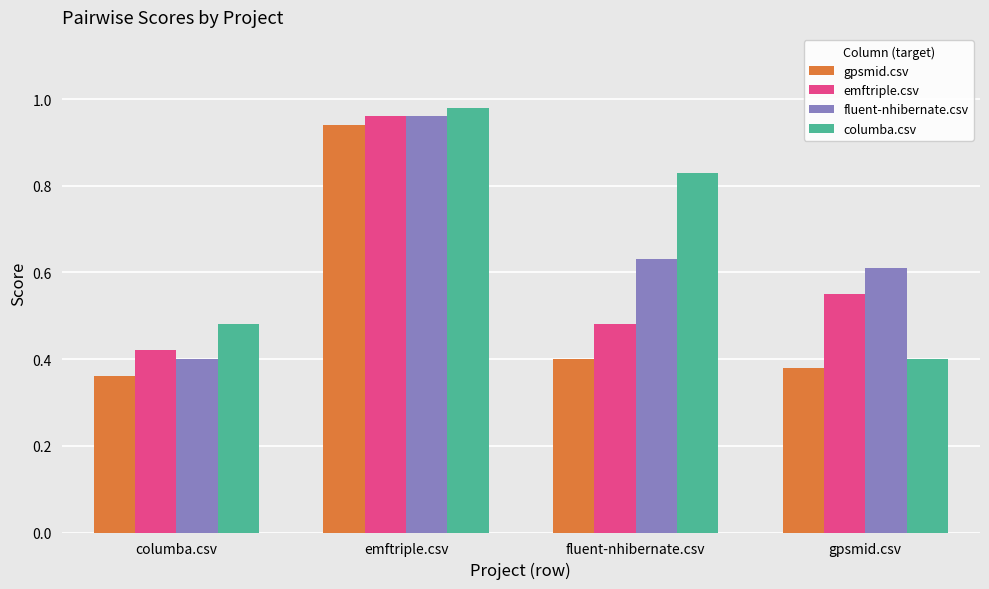

What is the label of the 3rd bar from the right?

emftriple.csv